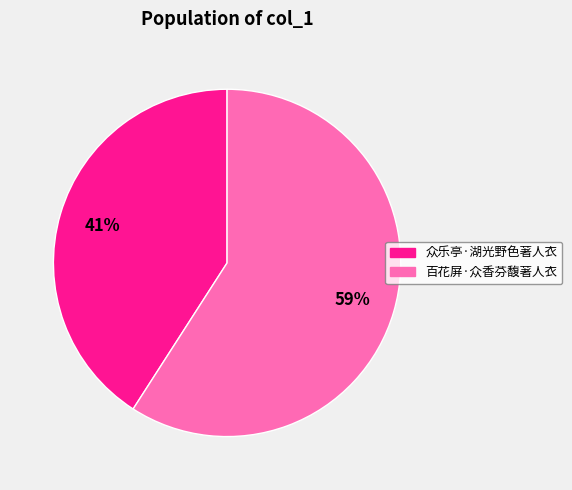

Between 众乐亭·湖光野色著人衣 and 百花屏·众香芬馥著人衣, which is larger?

百花屏·众香芬馥著人衣